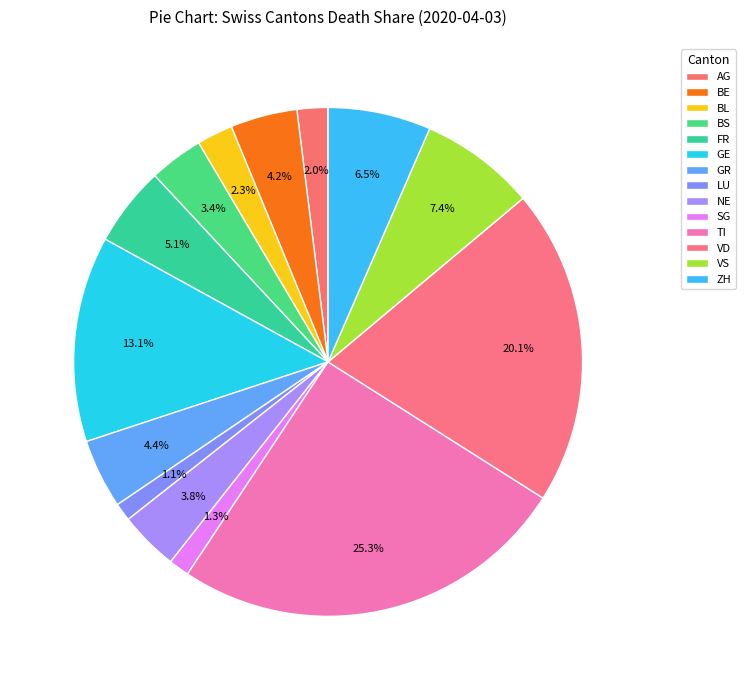

Count the number of slices in the pie.

14